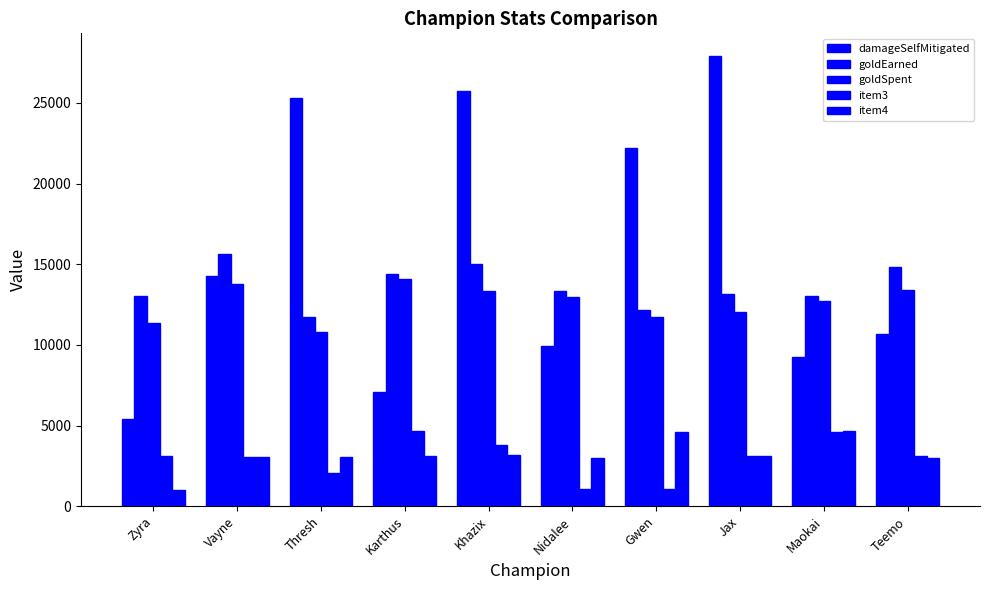

What is the value of the goldSpent bar at the 2nd from the left?

13800